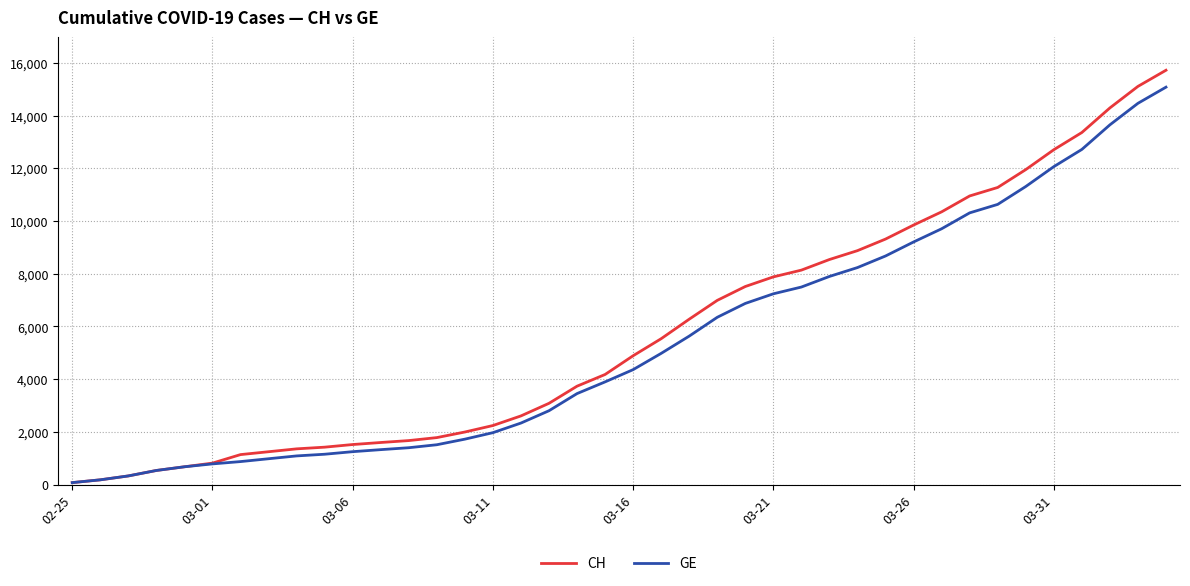

What is the maximum value for CH?

15719